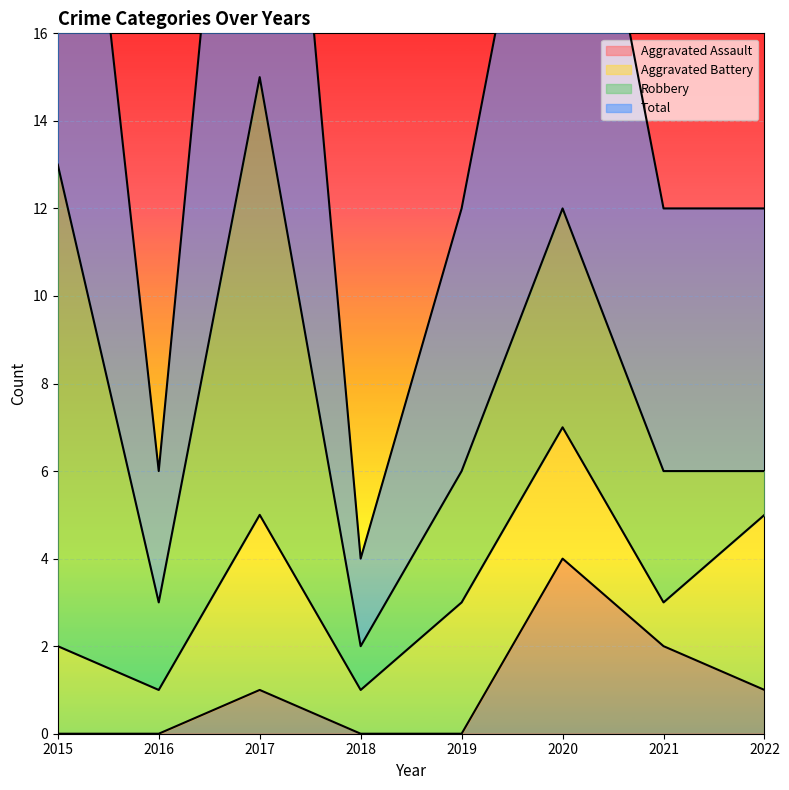

What is the value of the Total point at the 1st from the left?

27